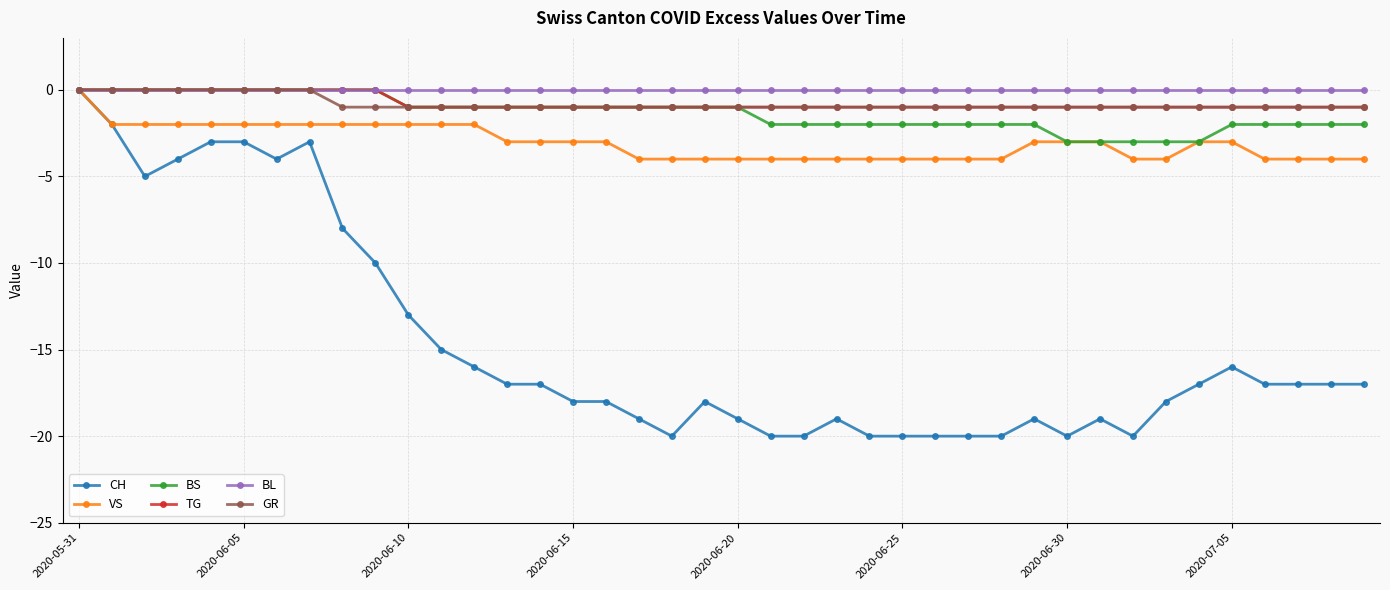

Which series has the largest total across all categories?

BL